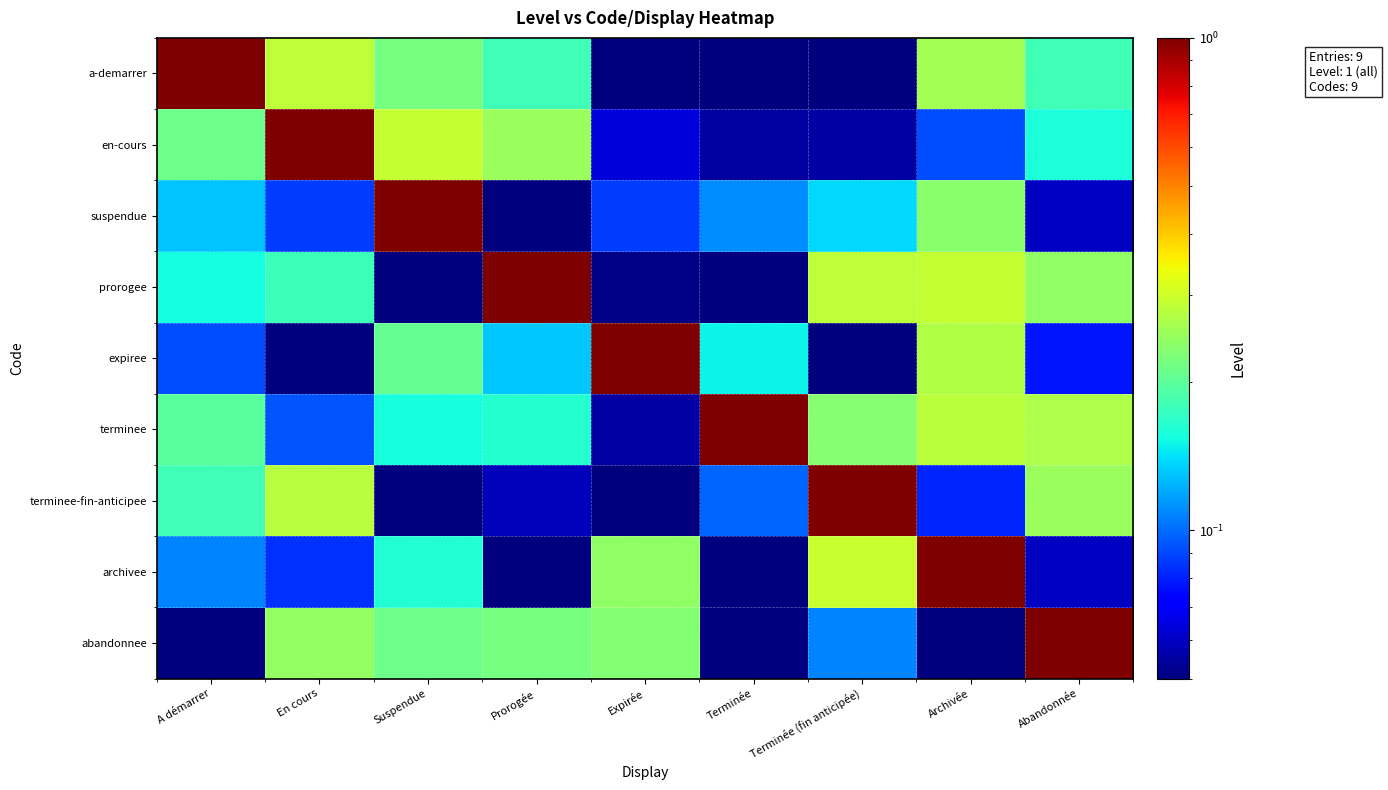

At which category is the sum across all series the highest?

Archivée